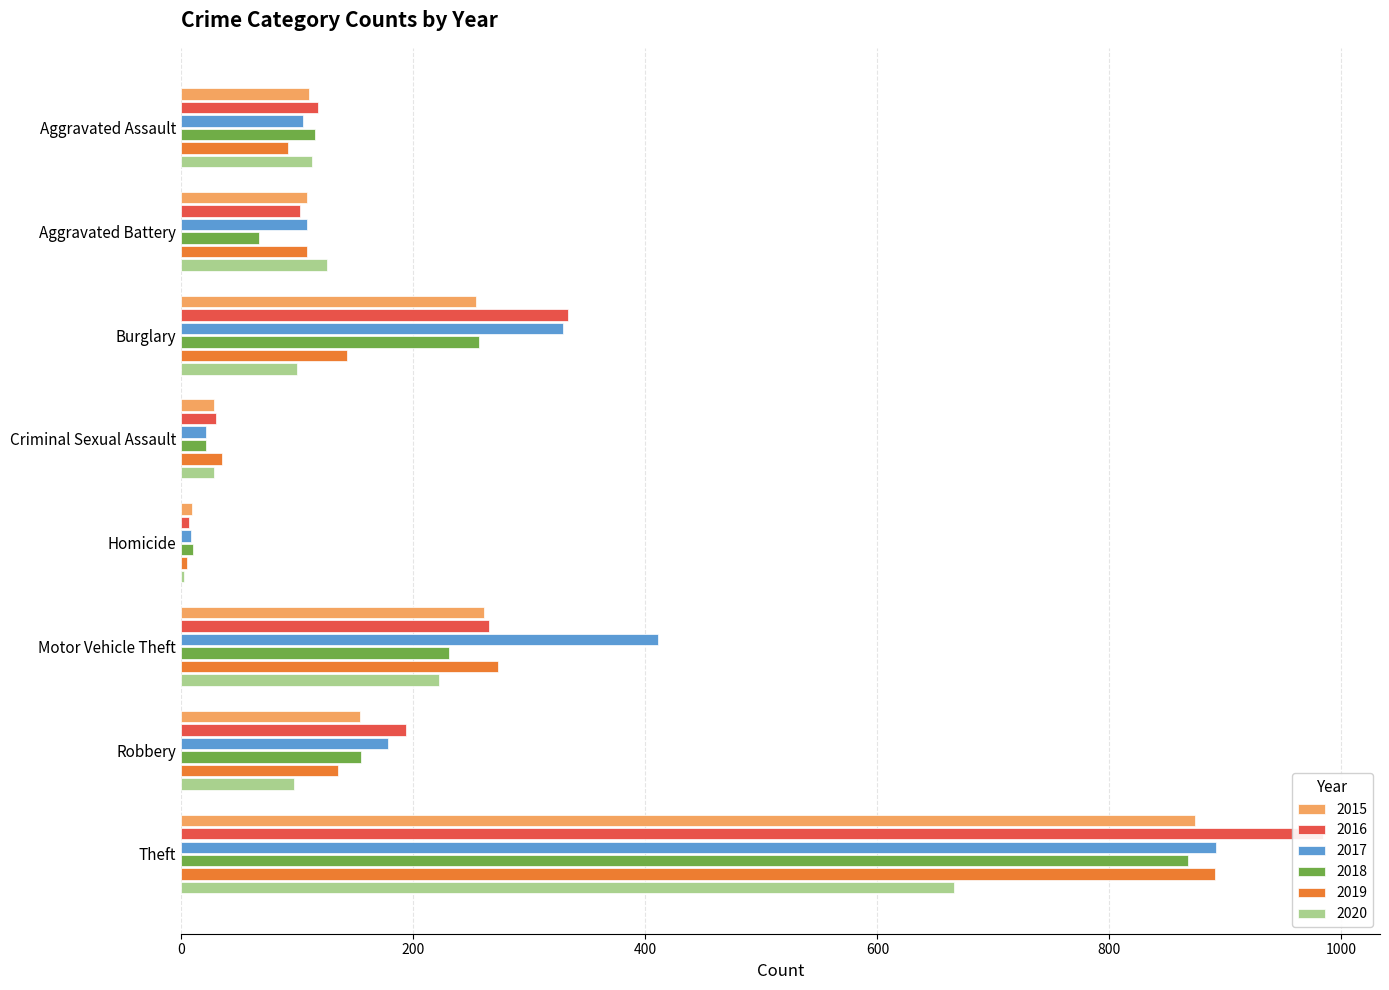

Reading right to left, extract all data points from this chart.

2015: 874	154	261	9	28	254	108	110
2016: 984	194	265	7	30	333	102	118
2017: 892	178	411	8	21	329	108	105
2018: 868	155	231	10	21	257	67	115
2019: 891	135	273	5	35	143	108	92
2020: 666	97	222	2	28	100	126	113